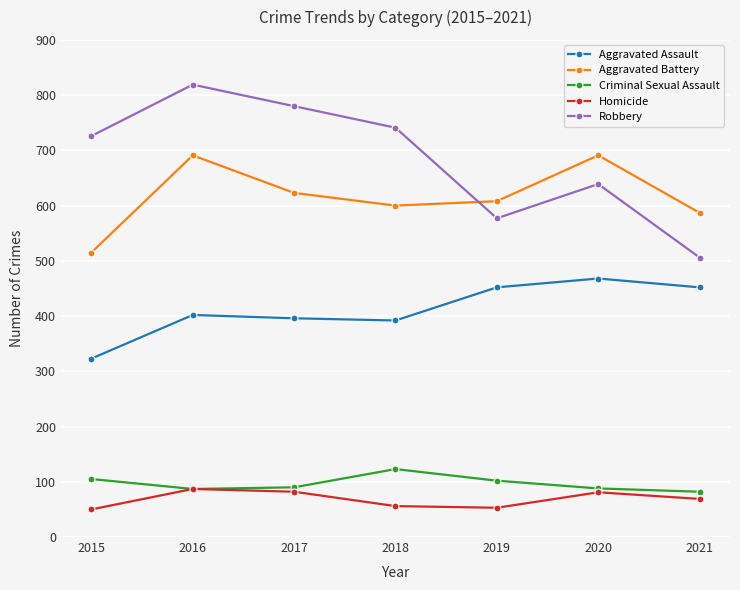

True or false: Aggravated Assault has more than 2 interior local peaks.

False